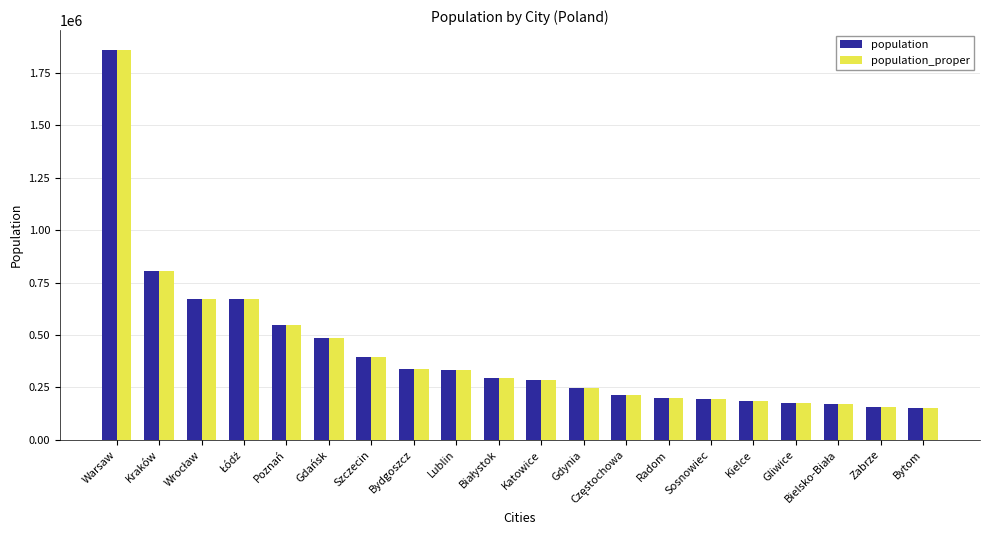

What is the label of the 15th bar from the right?

Gdańsk